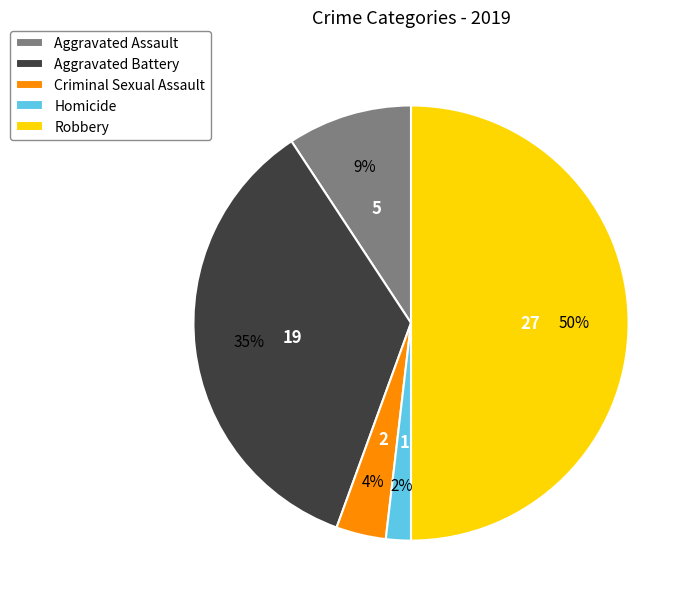

To the nearest percent, what is the combined percentage of Criminal Sexual Assault and Robbery?

54%